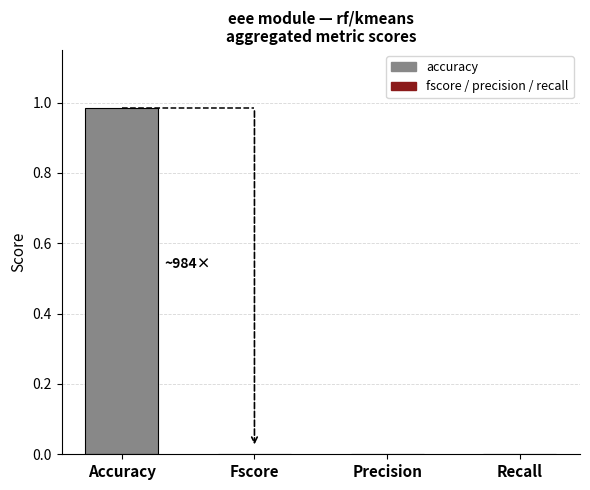

Which label corresponds to the largest value in the chart?

Accuracy